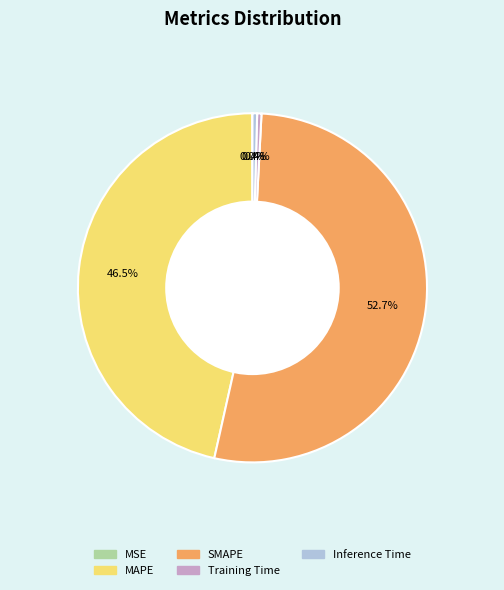

Which category has the biggest portion of the pie?

SMAPE